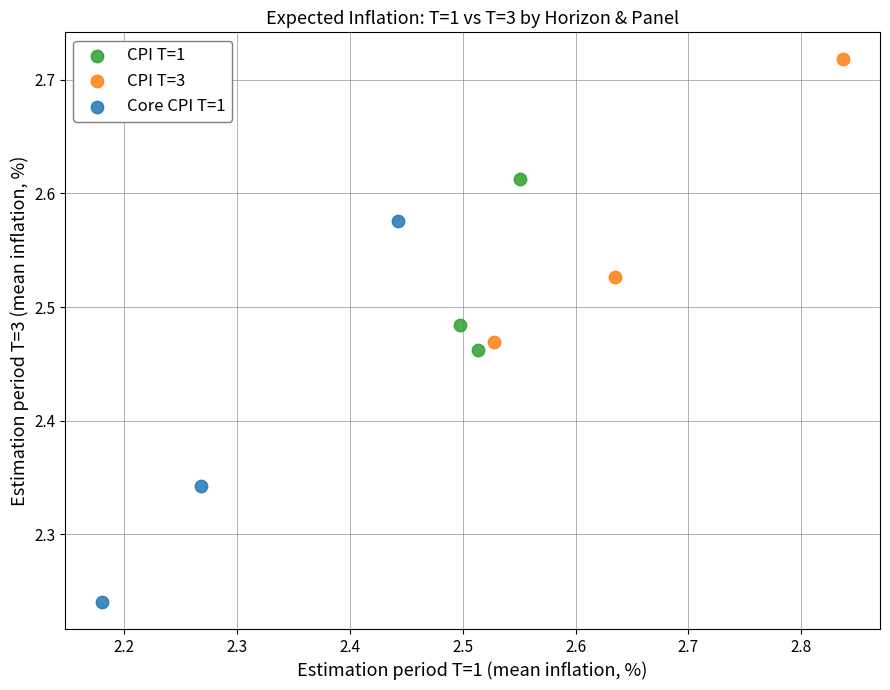

Which series contains the highest Y value?

CPI T=3